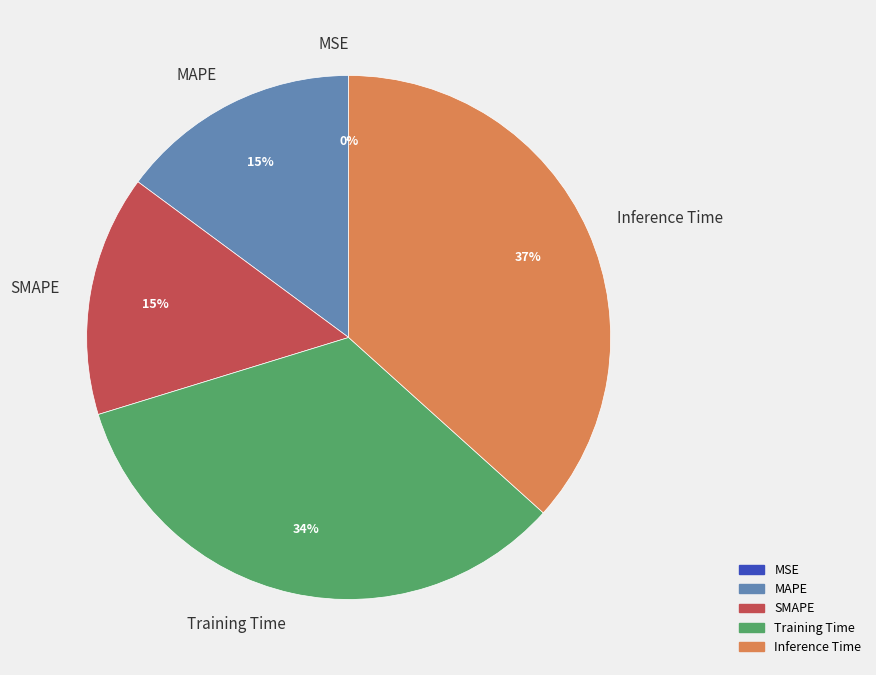

Is there any slice that represents more than half of the pie?

No